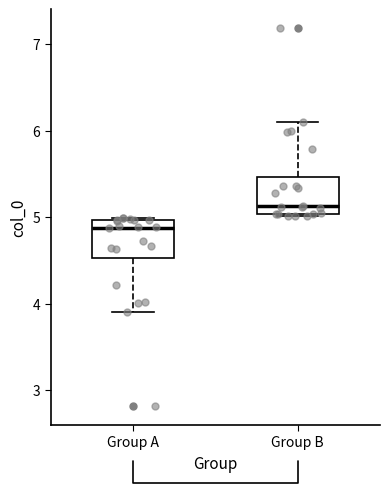

Reading left to right, transcribe this box plot: for each box, give where its median line is, the range the box spans, and where its two whiskers end, as read against the y-axis. The values are not printed on the chart, so give them approximately, as read against the axis.

Group A: median 4.9, box 4.5 to 5.0, whiskers 3.9 to 5.0
Group B: median 5.1, box 5.0 to 5.5, whiskers 5.0 to 6.1